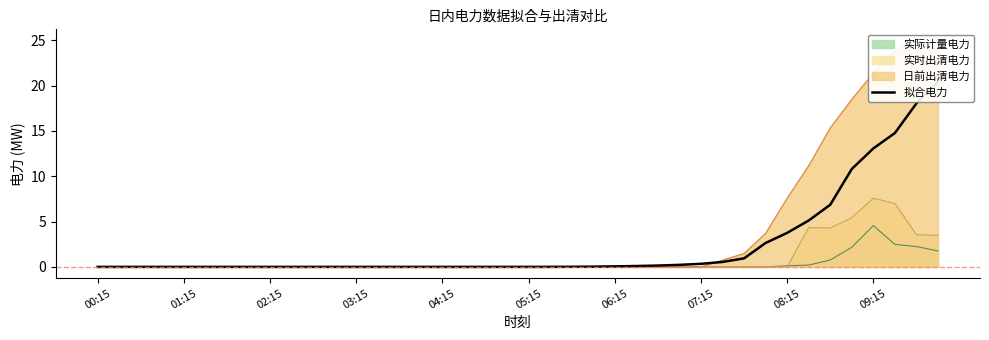

The value at 19 is -7.0. True or false?

False